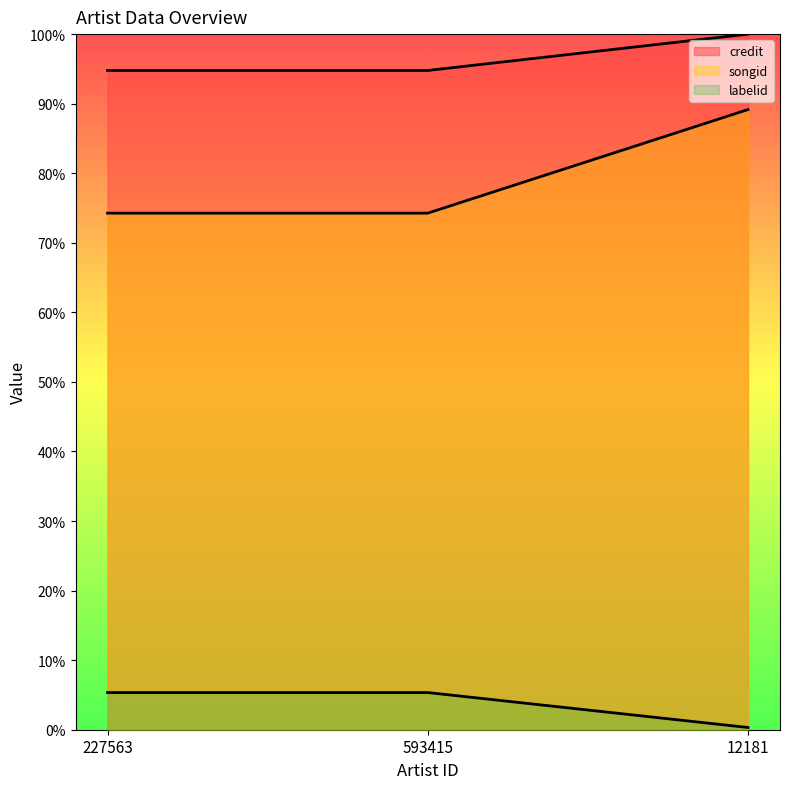

List the labels in order of songid value, smallest first.

227563, 593415, 12181